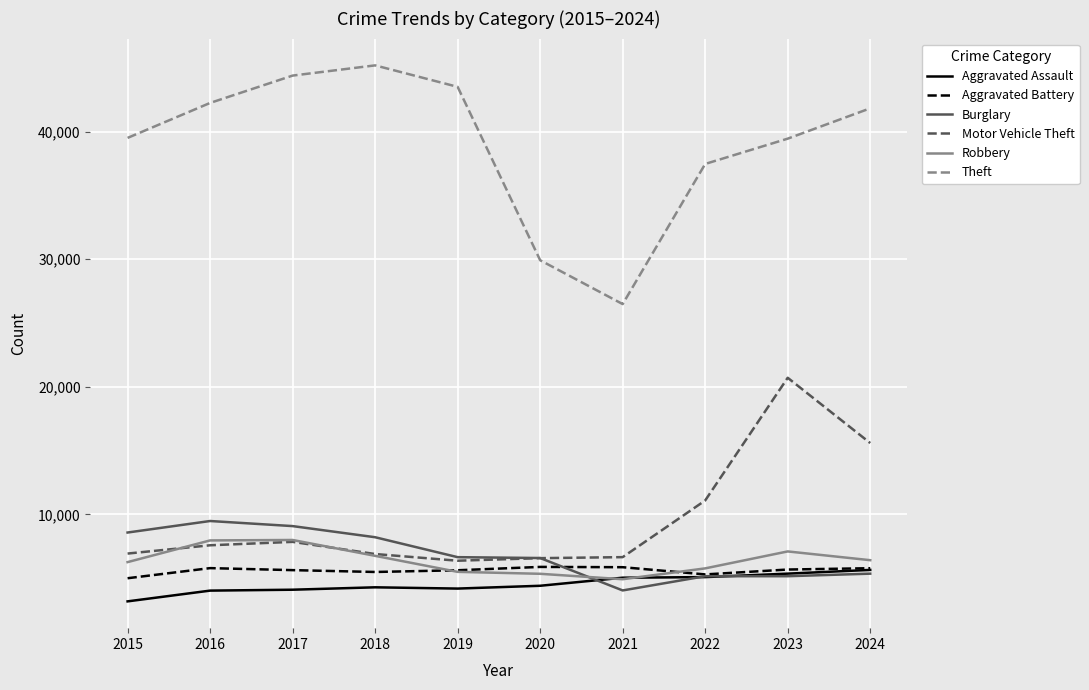

What is the total value across all series at 2018?

76798